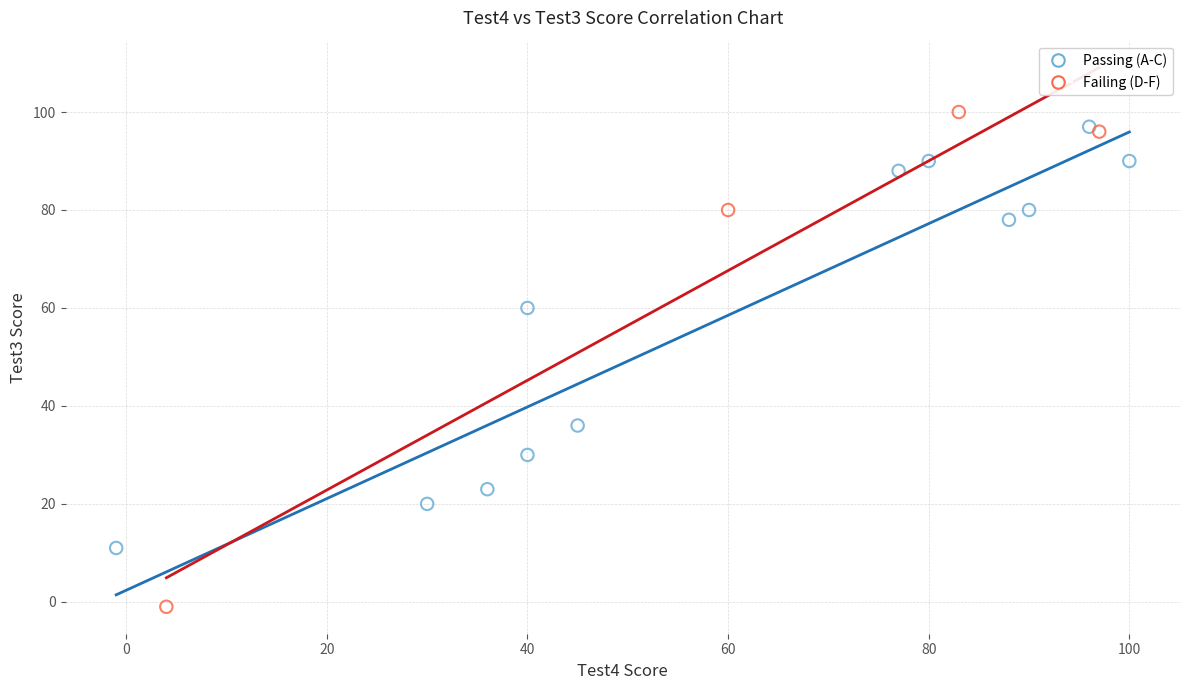

Which series contains the lowest Y value?

Failing (D-F)